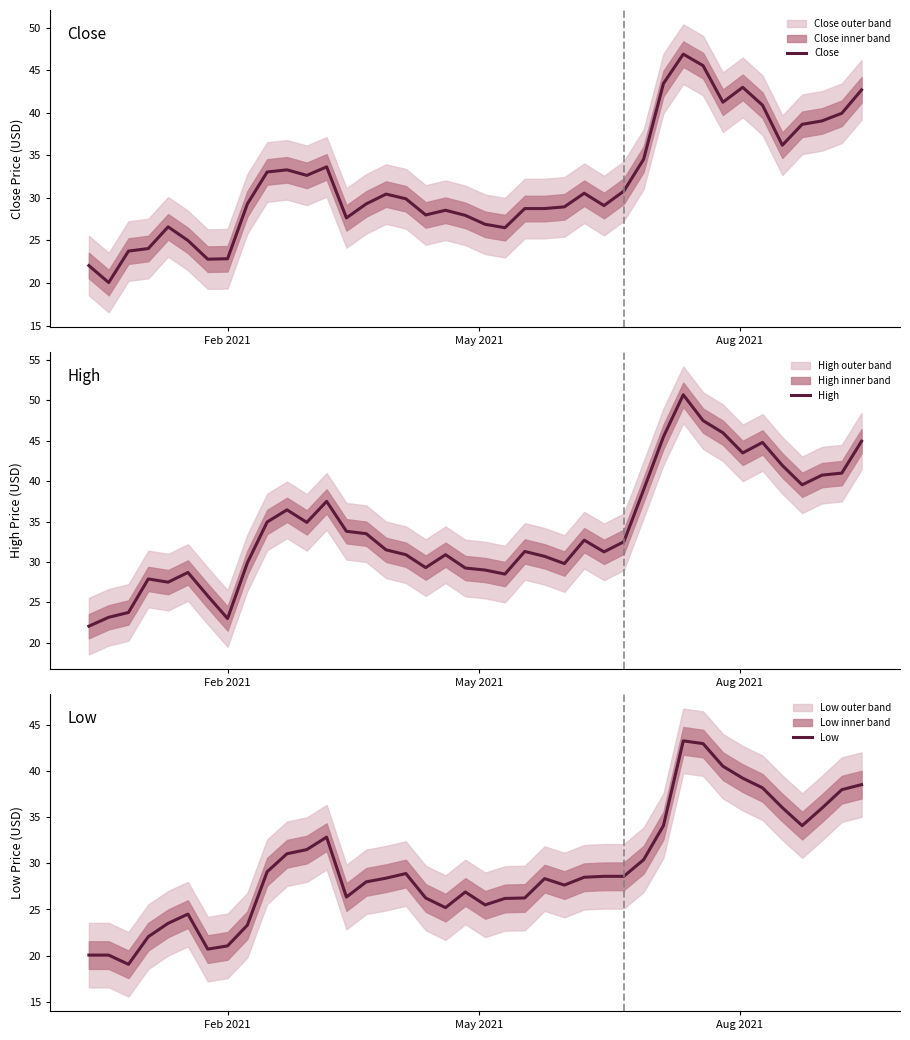

Which series has the largest range (max minus min)?

High